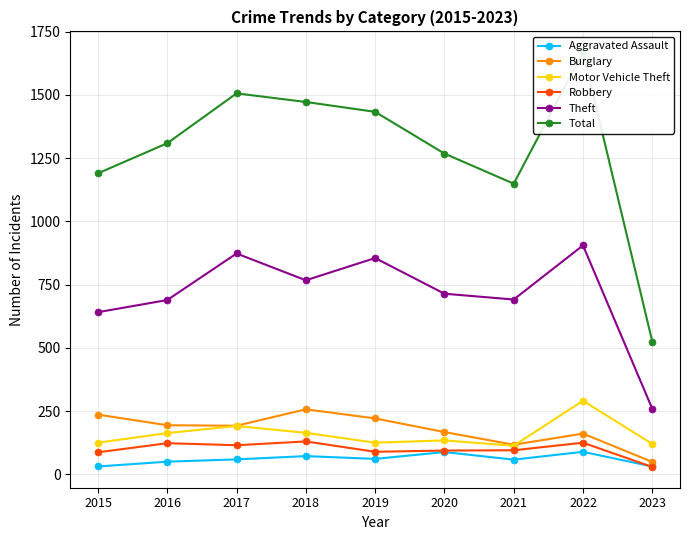

The value of Burglary at 2015 is 236. True or false?

True